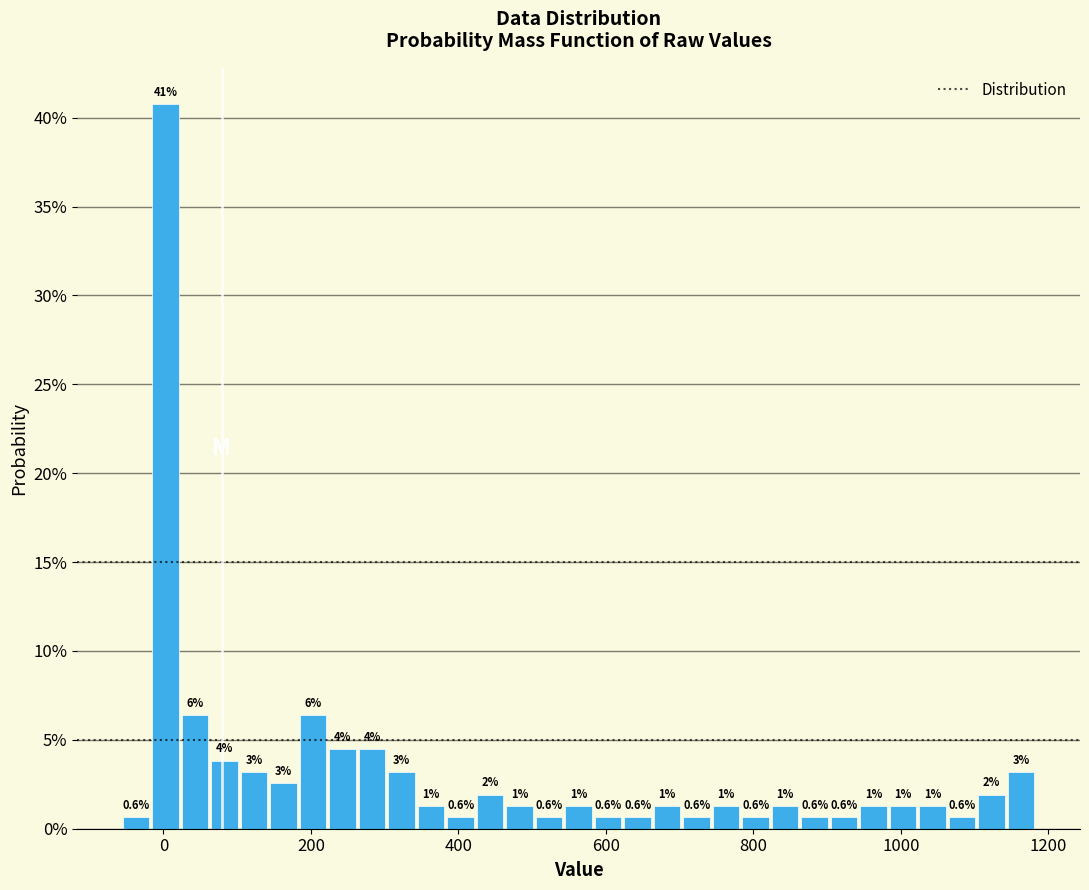

Around what value on the x-axis is the tallest bar? Give the approximate position of its centre, as read against the axis.

0